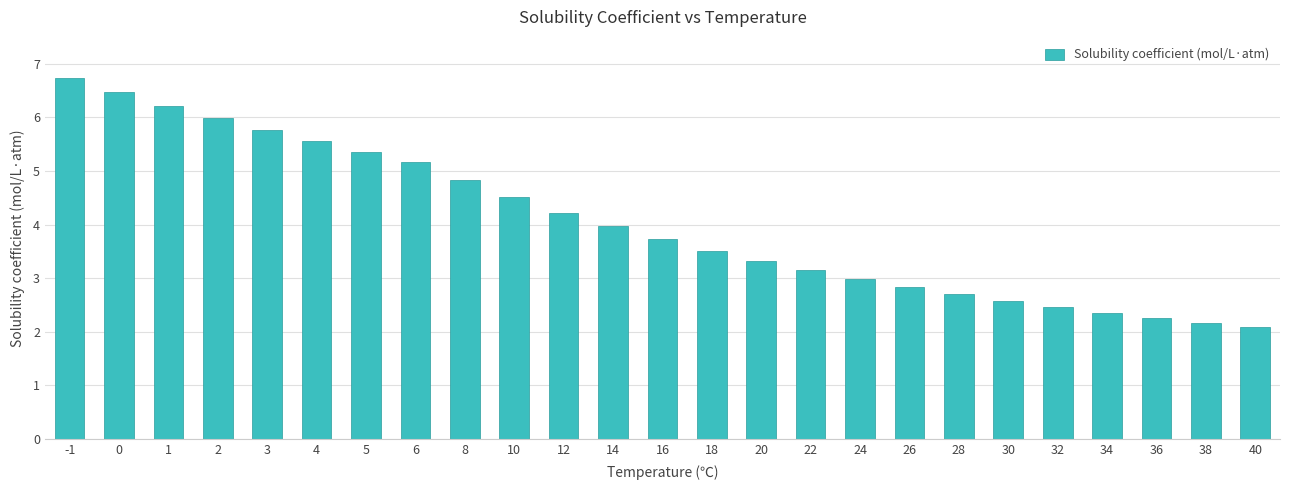

What is the difference between the second highest and minimum values?

4.4